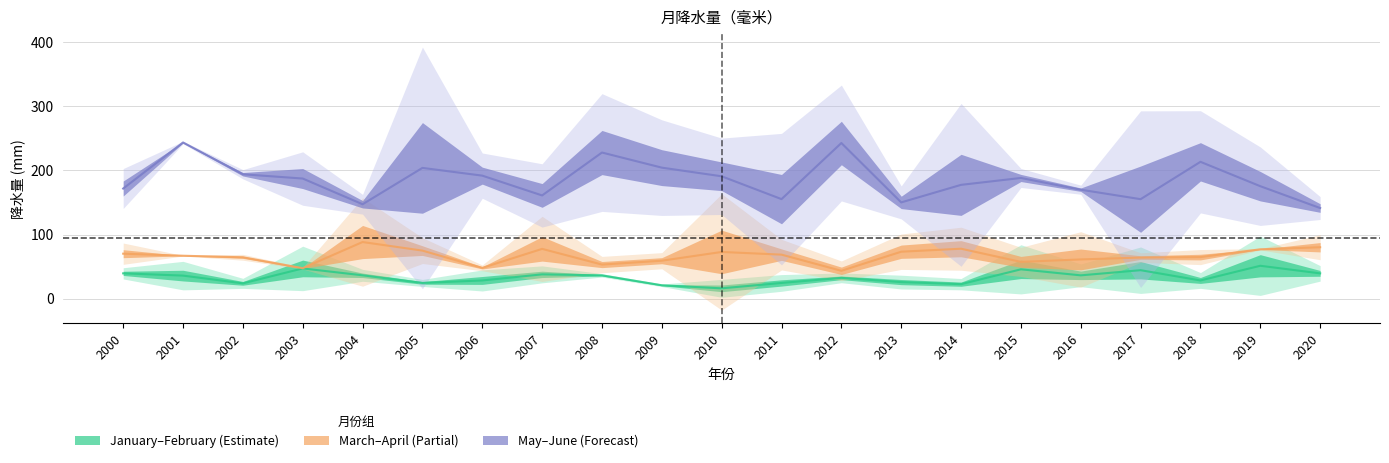

Is the value of 五月 at 2001 greater than the value of 二月 at 2001?

Yes